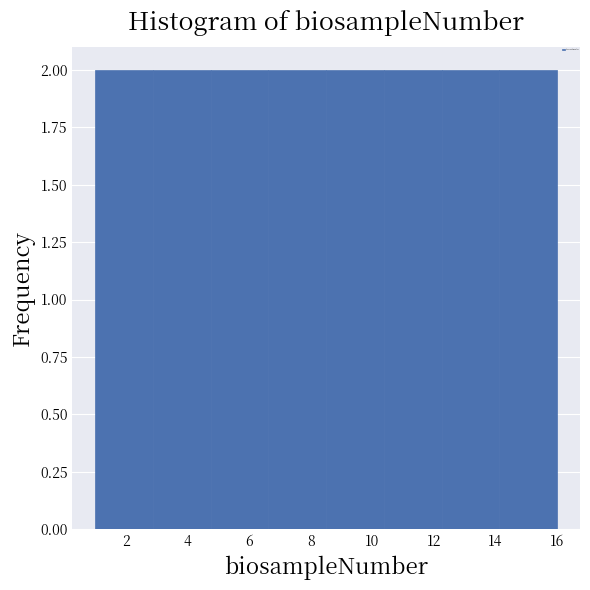

Reading left to right, list every bar in this chart as the range it spans on the x-axis followed by its height. Neither the bar edges nor the heights are printed on the chart, so give them approximately, as read against the axes.

1.0 to 2.8: 2
2.8 to 4.8: 2
4.8 to 6.6: 2
6.6 to 8.6: 2
8.6 to 10.4: 2
10.4 to 12.2: 2
12.2 to 14.2: 2
14.2 to 16.0: 2